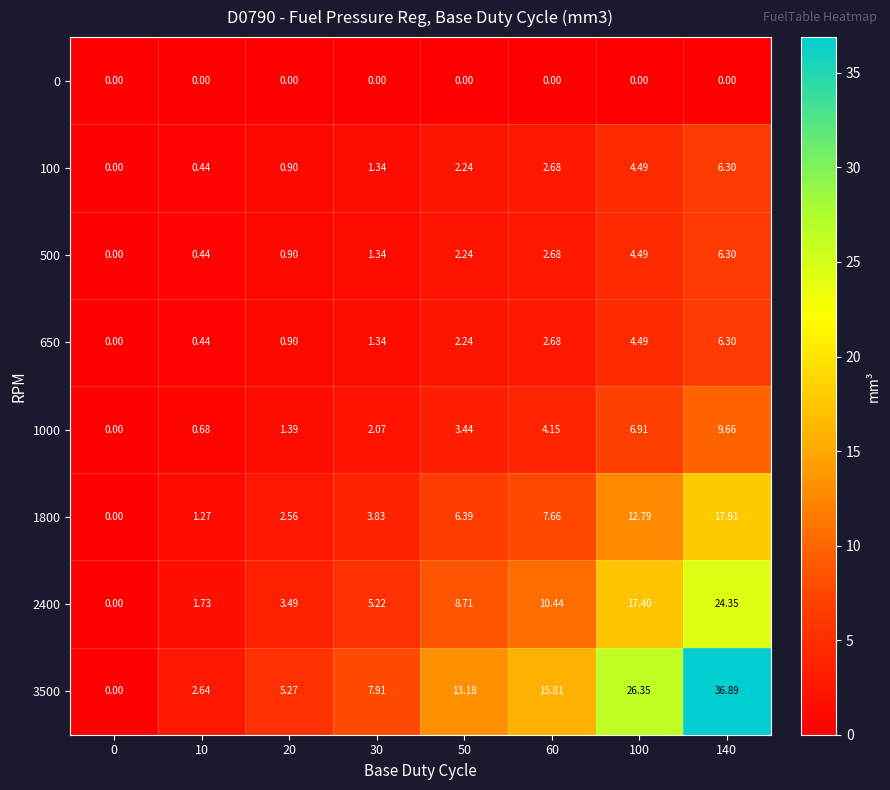

Is the value of 0 at 10 greater than the value of 500 at 10?

No